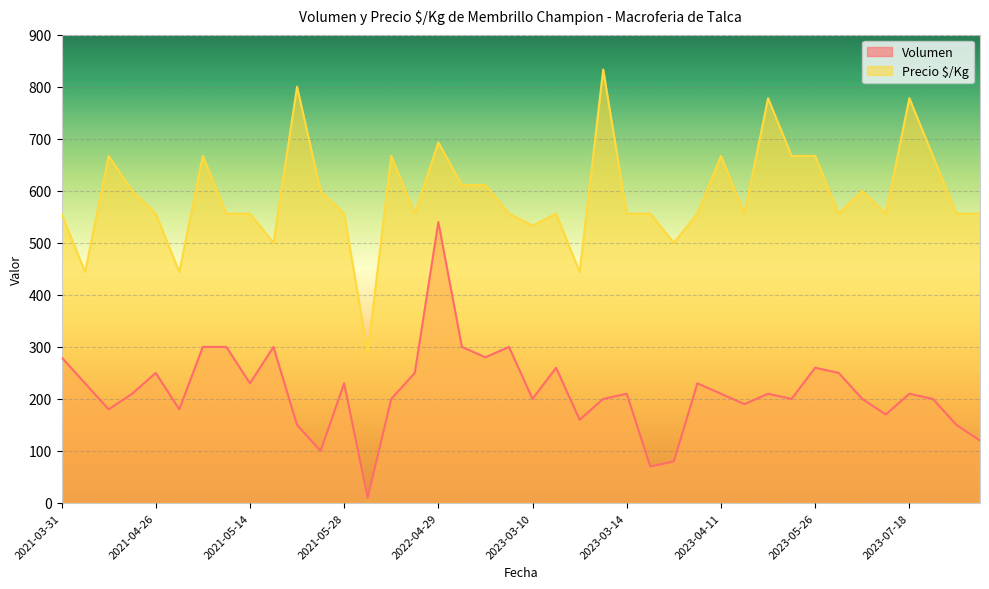

What is the label of the 18th point from the right?

2023-03-13